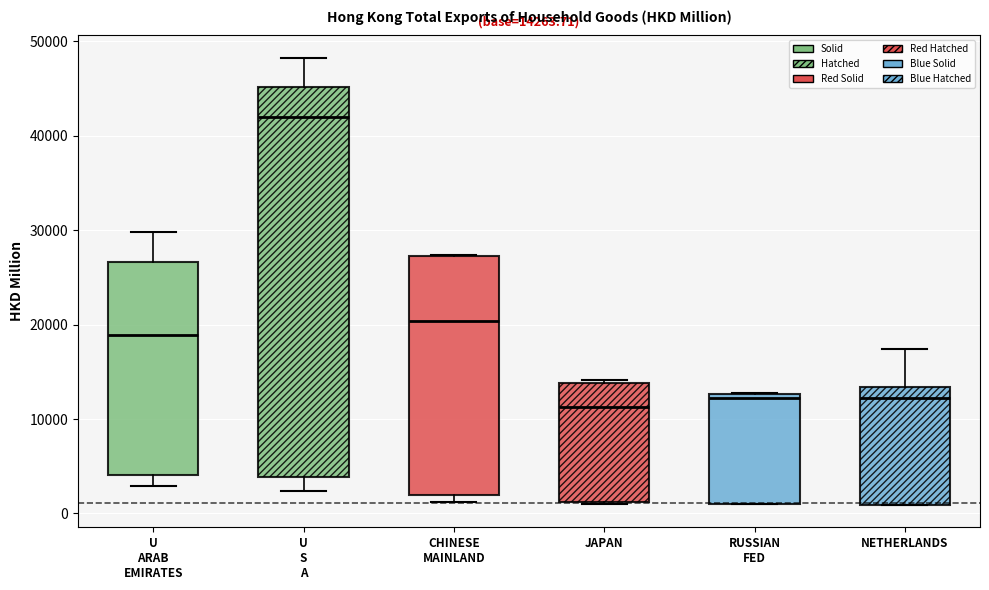

Which box has the highest median line?

U S A